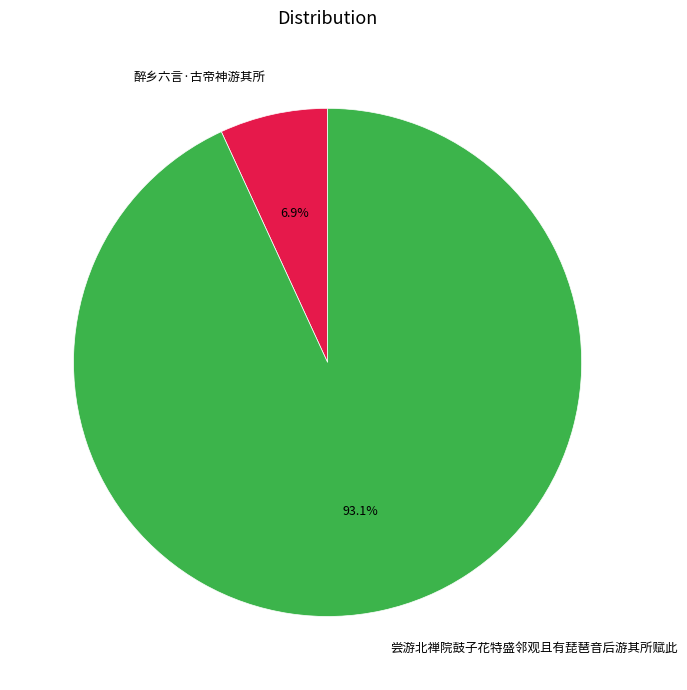

Is it true that 醉乡六言·古帝神游其所 is 17% of the pie?

False